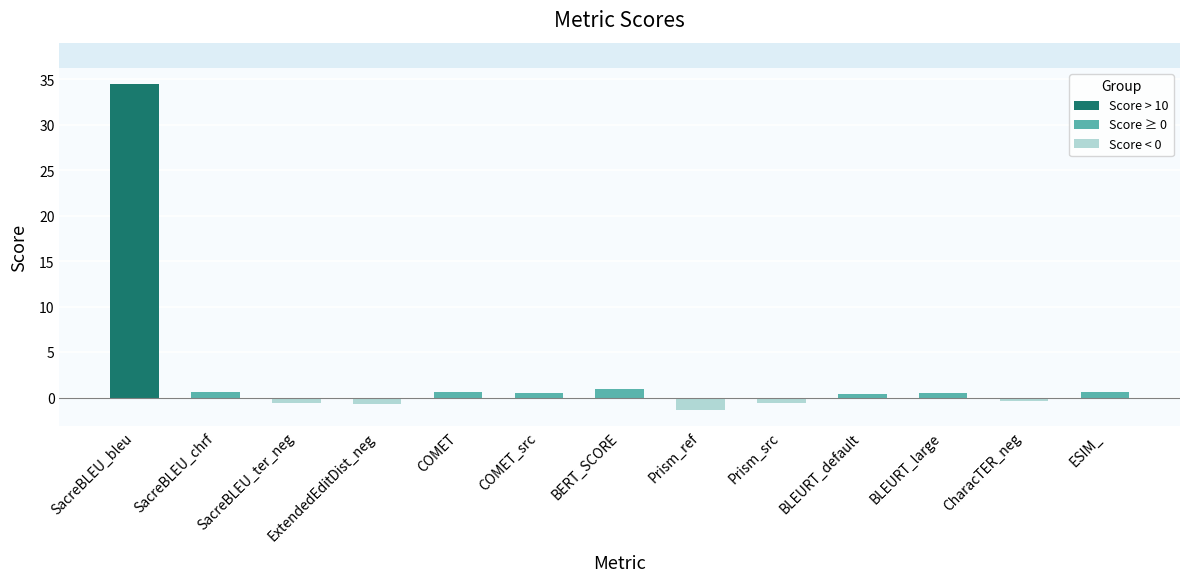

What is the smallest value displayed?

-1.3